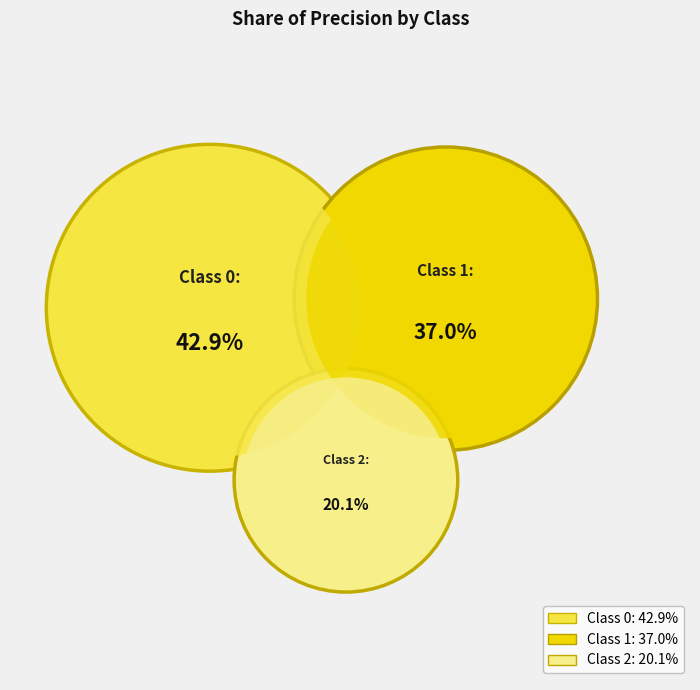

What portion of the pie excludes 0?

57.1%